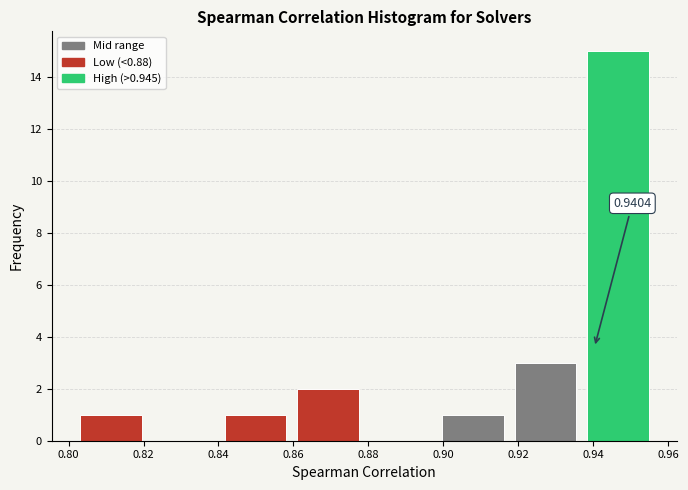

Over which range of the x-axis is the bar tallest?

0.938 to 0.958